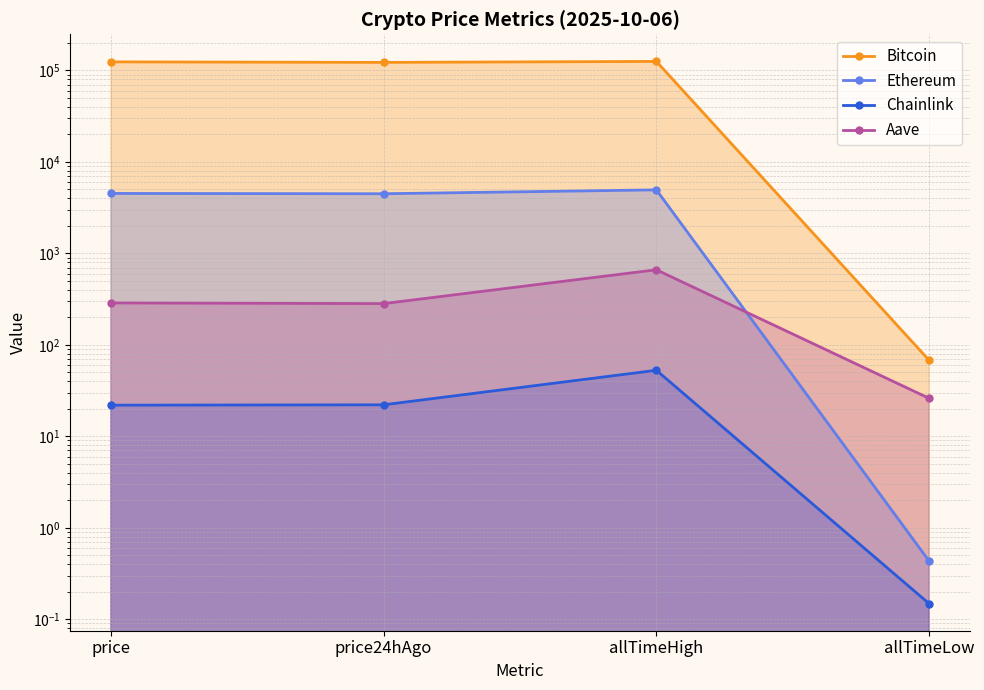

Reading left to right, transcribe all the data shown in this chart.

Bitcoin: 124043.0	122407.0	125506.0	67.8
Ethereum: 4520.4	4485.7	4946.1	0.4
Chainlink: 21.9	22.1	52.7	0.1
Aave: 286.9	282.3	661.7	26.0